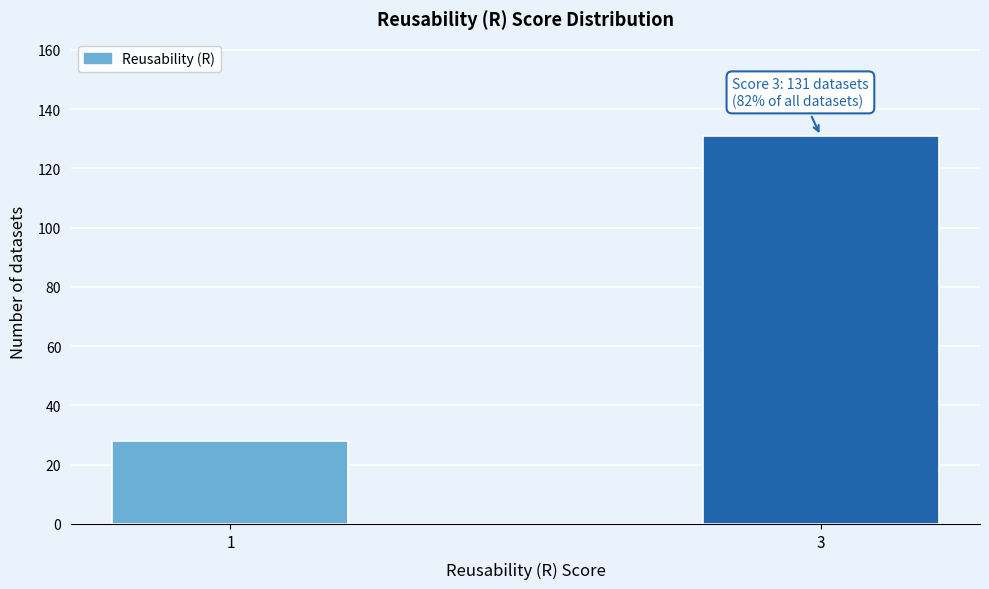

Reading left to right, list all the values displayed in this chart.

28	131